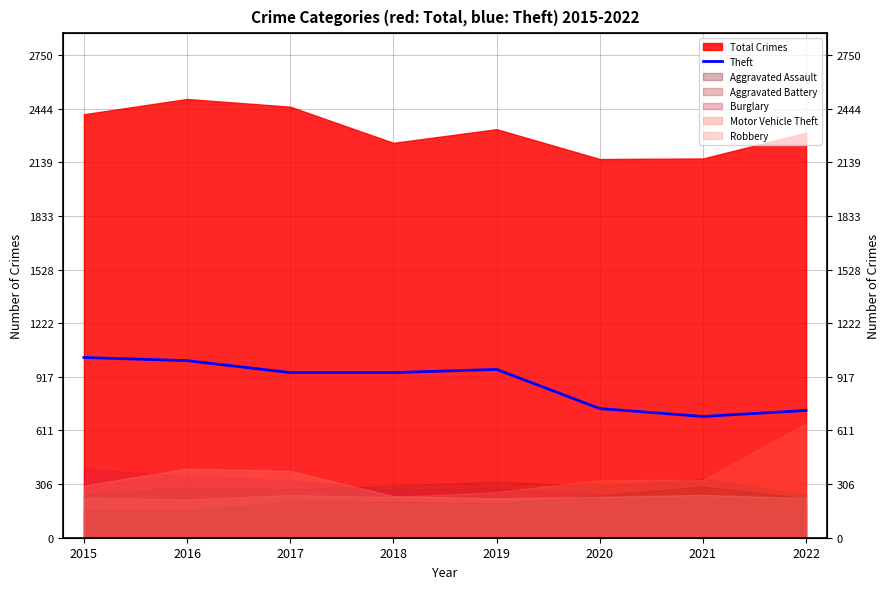

Does the chart have visible grid lines?

Yes